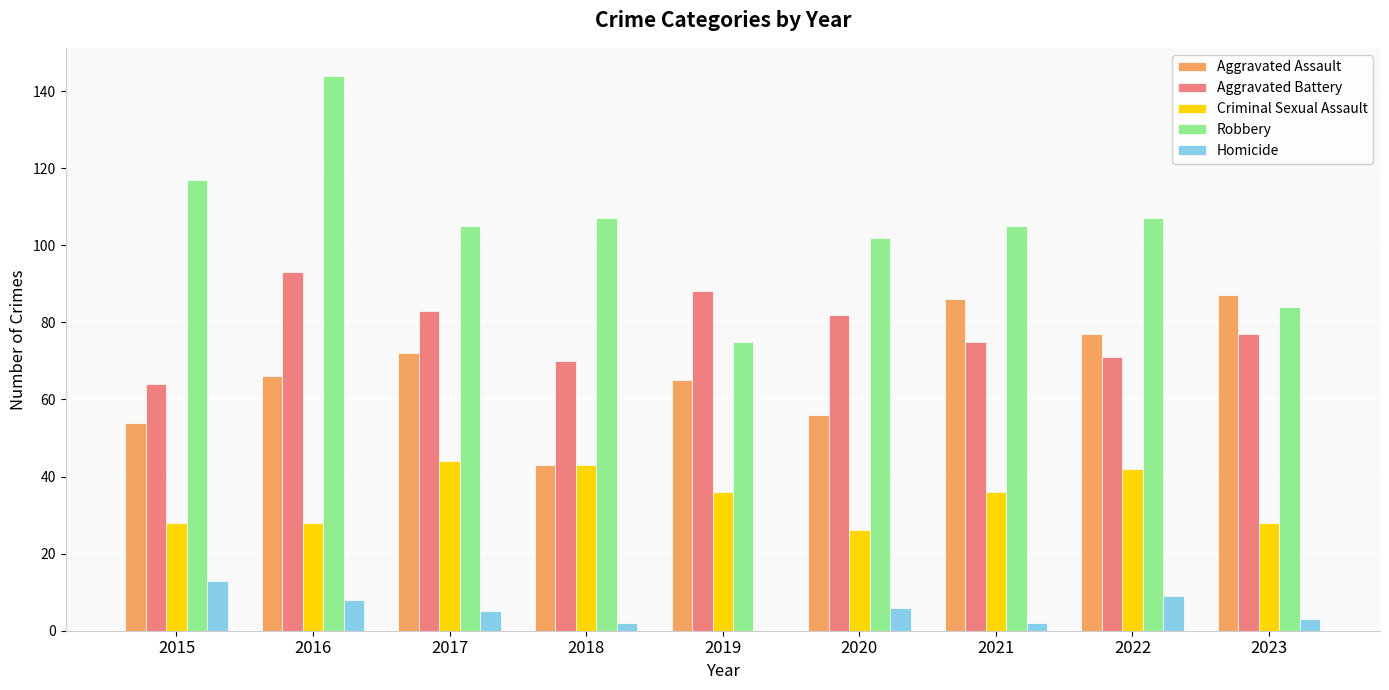

Count the number of categories in the chart.

9